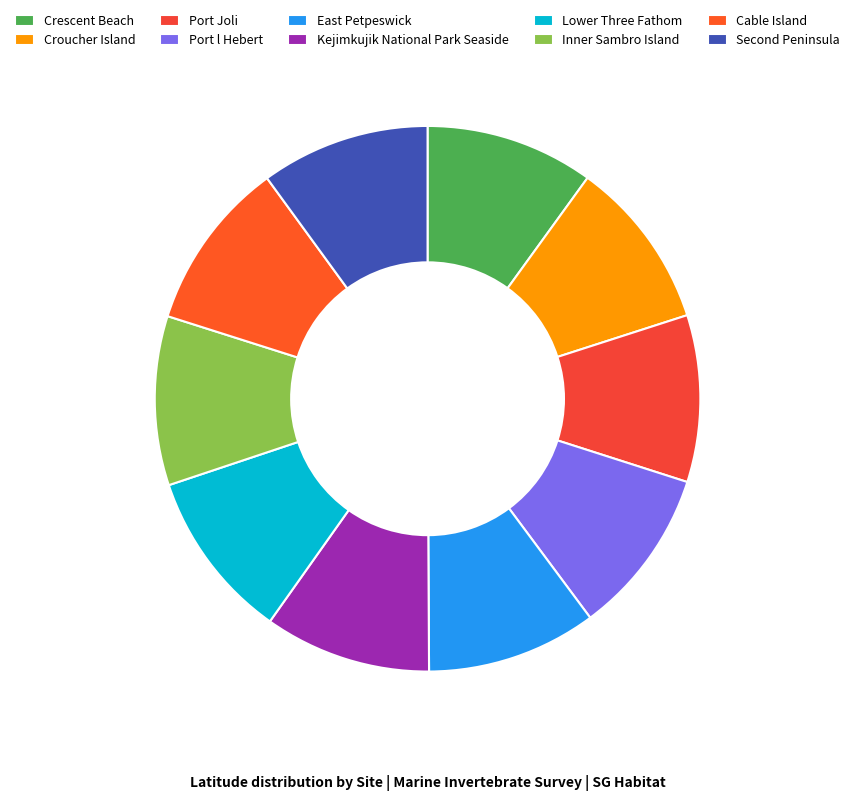

What percentage is the Croucher Island slice, to the nearest percent?

10%